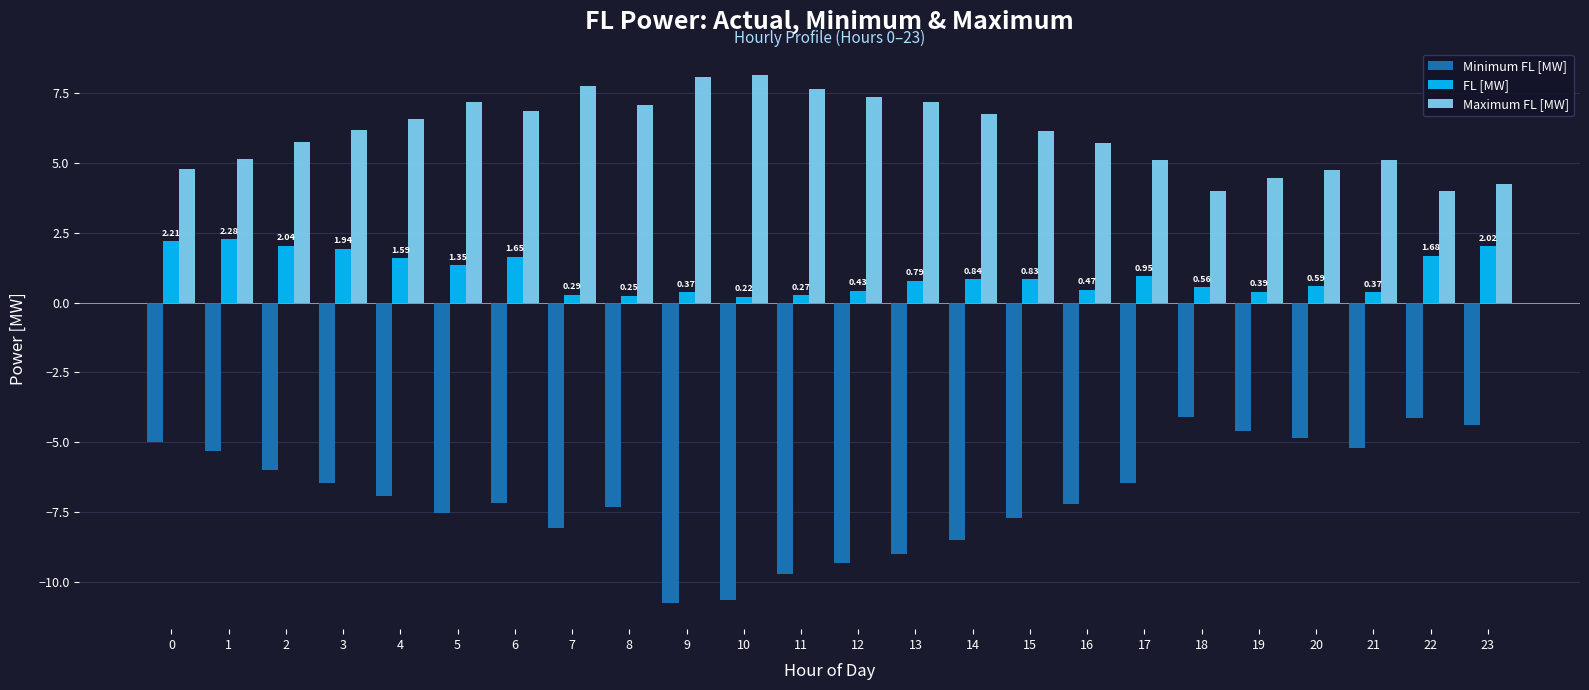

Which series has the widest spread of values?

Minimum FL [MW]